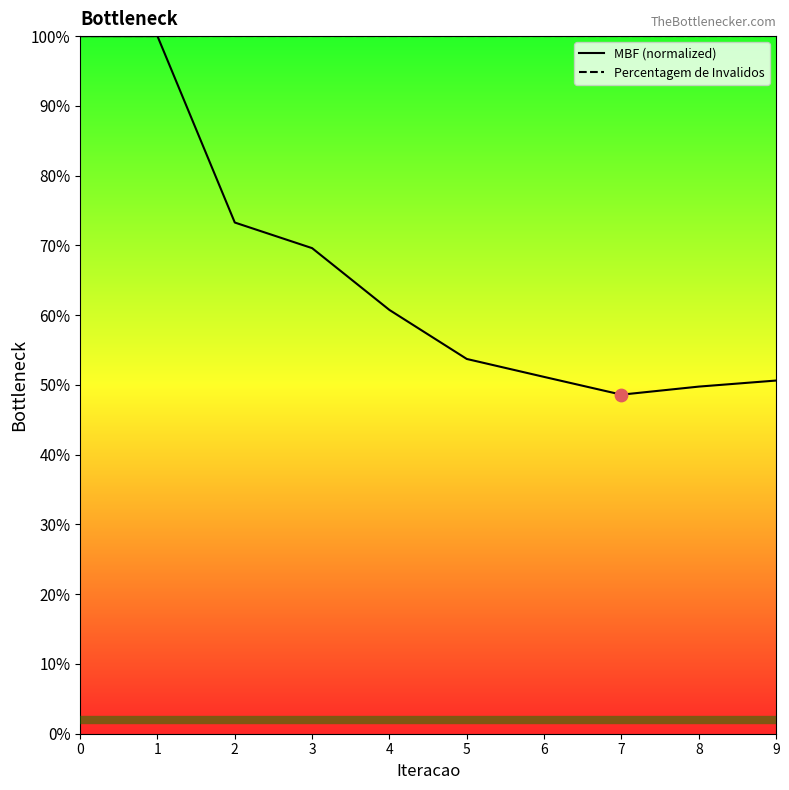

Which series has the widest spread of Y values?

MBF (normalized)